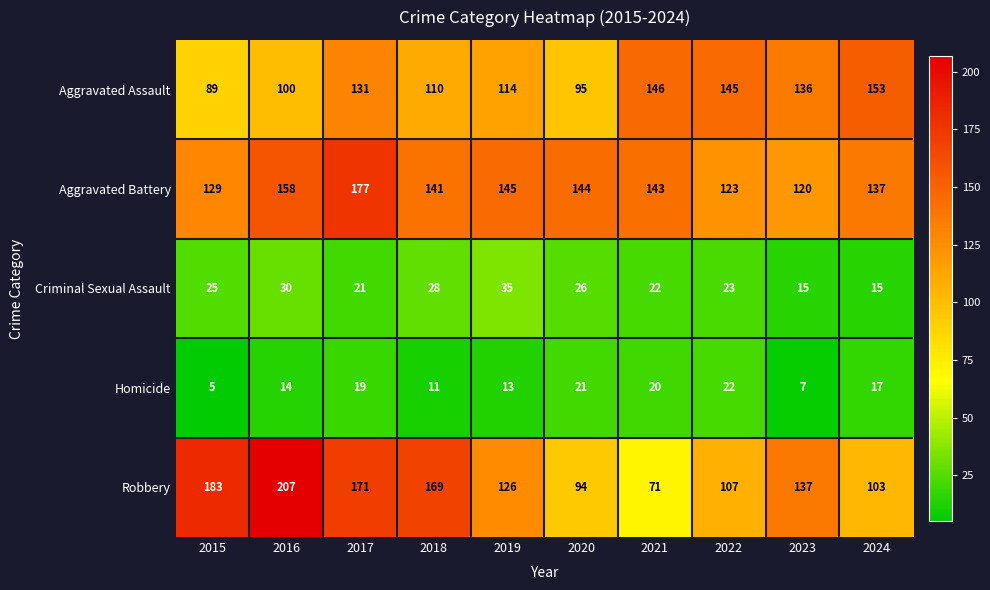

Which series has the largest range (max minus min)?

Robbery